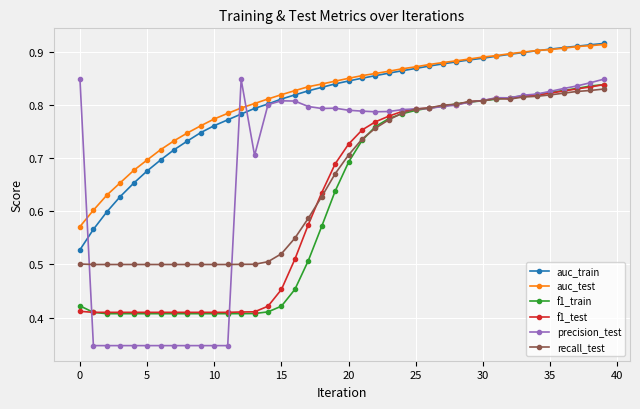

True or false: recall_test and auc_test intersect in this chart.

False